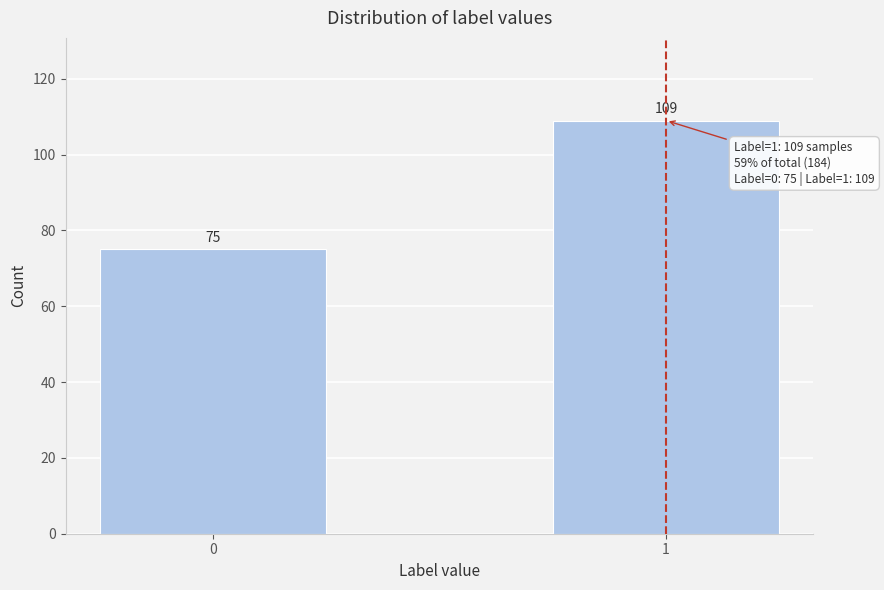

Reading left to right, extract all data points from this chart.

0=75	1=109